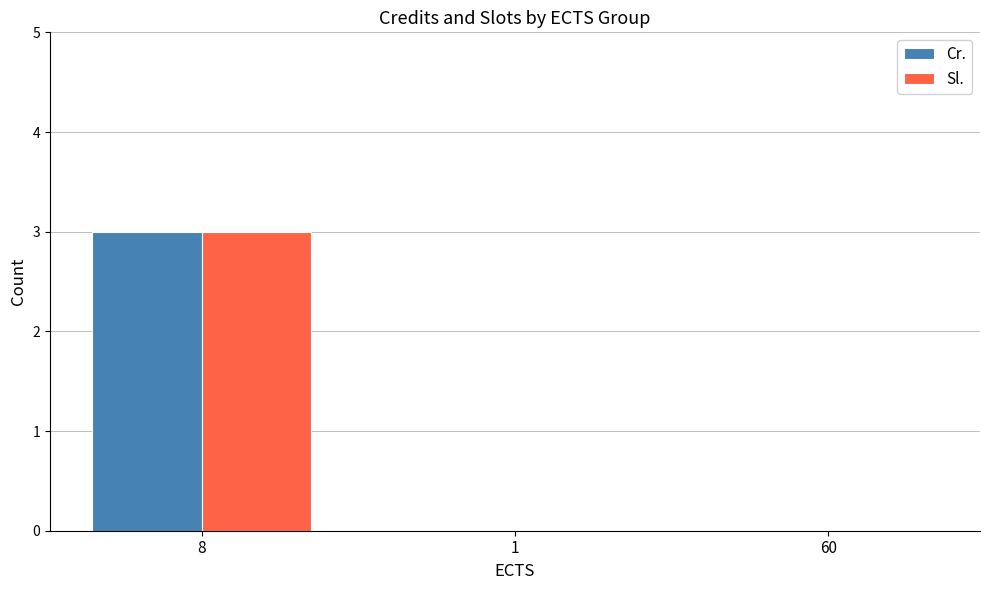

What is the greatest value displayed?

3